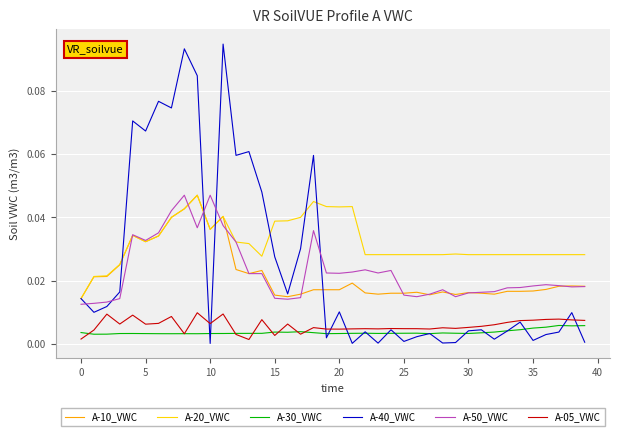

Which series has the widest spread of values?

A-40_VWC